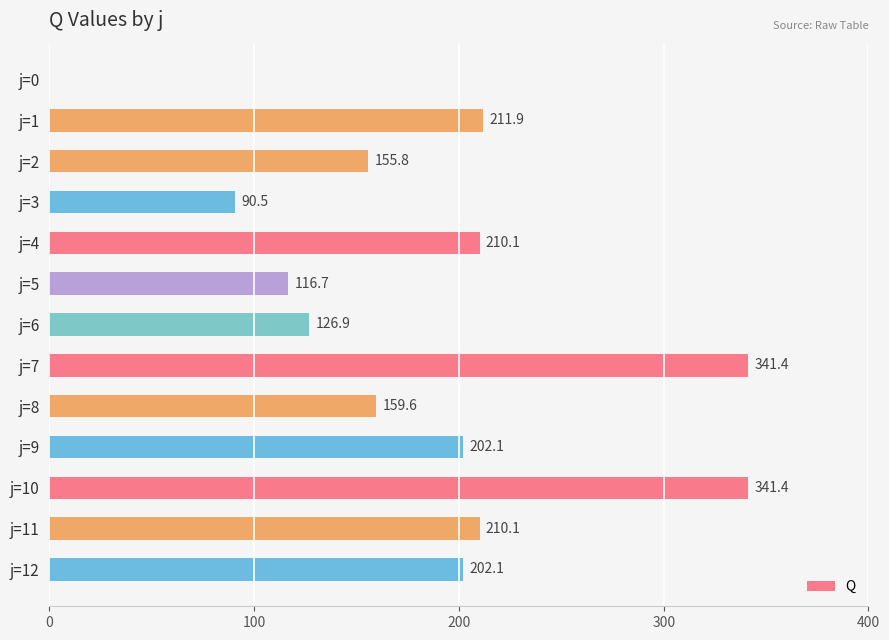

What is the sum of the values at j=3 and j=9?

292.6